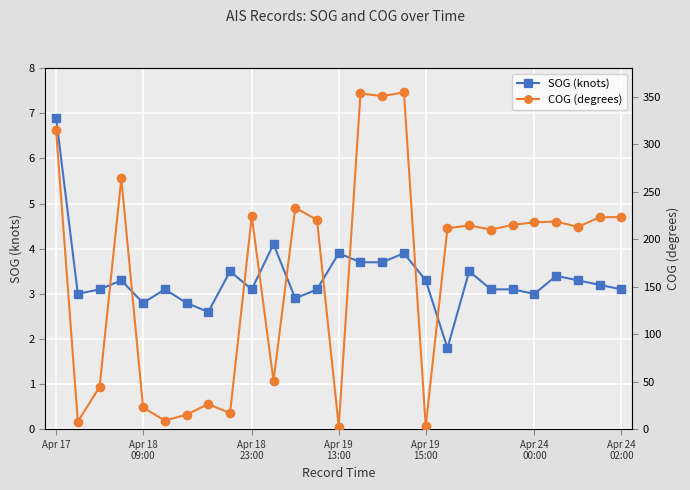

Which category has the lowest value in the SOG (knots) series?

18